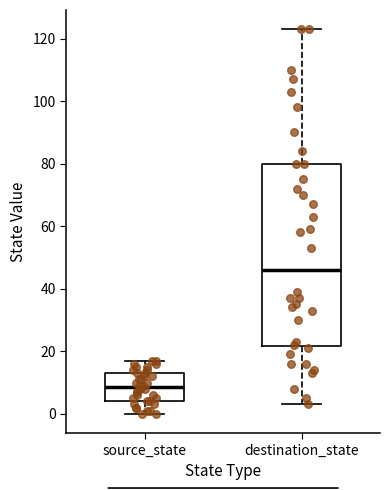

Which box has the lowest median line?

source_state